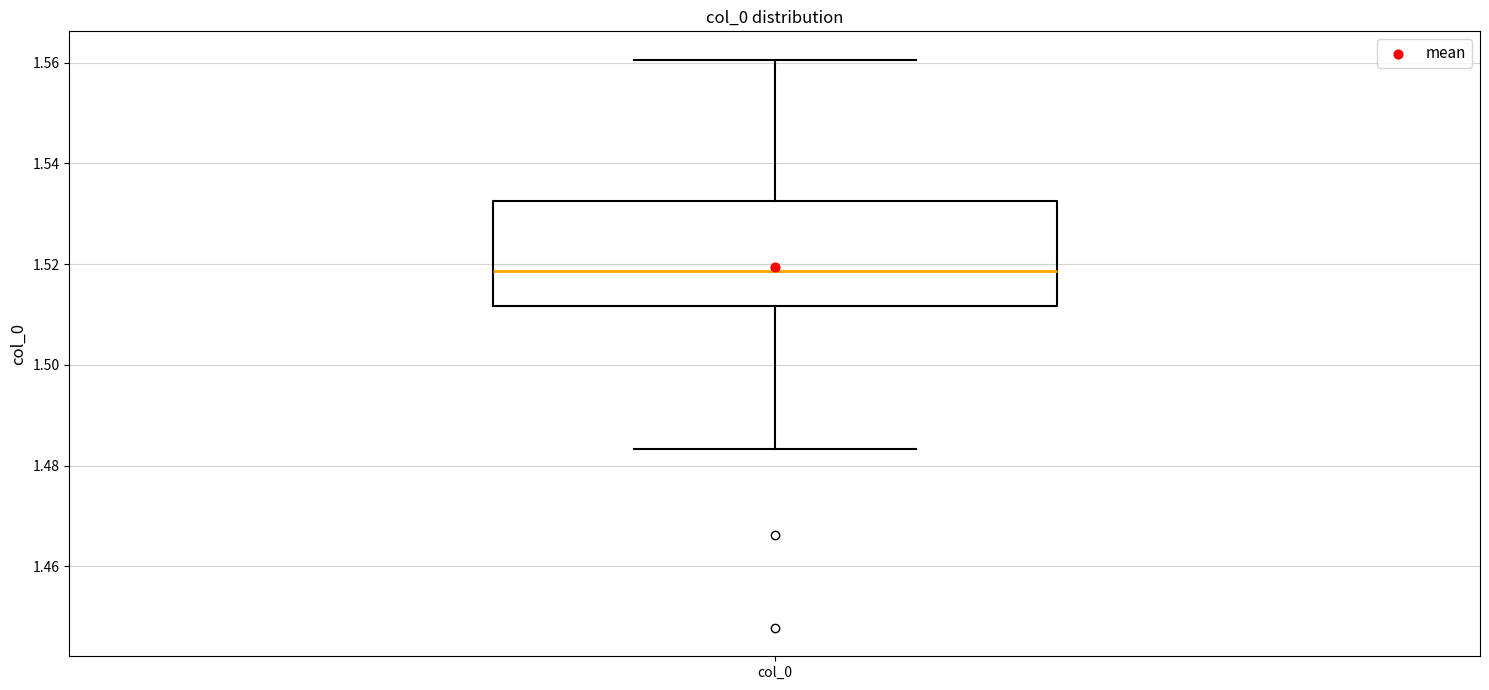

Where does the upper whisker of the box for col_0 end on the y-axis? The values are not printed on the chart, so give them approximately, as read against the axis.

1.560